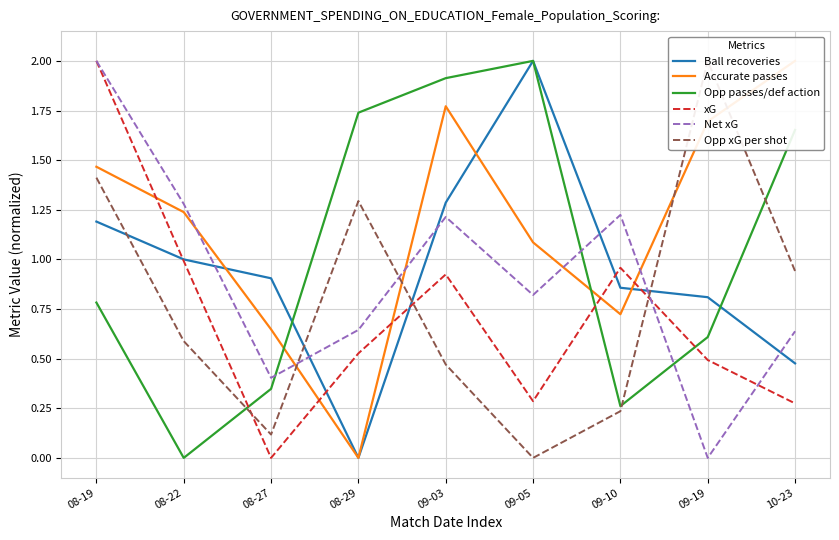

Reading right to left, transcribe all the data shown in this chart.

Ball recoveries: 0.5	0.8	0.9	2.0	1.3	0.0	0.9	1.0	1.2
Accurate passes: 2.0	1.7	0.7	1.1	1.8	0.0	0.6	1.2	1.5
Opp passes/def action: 1.7	0.6	0.3	2.0	1.9	1.7	0.3	0.0	0.8
xG: 0.3	0.5	1.0	0.3	0.9	0.5	0.0	1.0	2.0
Net xG: 0.6	0.0	1.2	0.8	1.2	0.6	0.4	1.3	2.0
Opp xG per shot: 0.9	2.0	0.2	0.0	0.5	1.3	0.1	0.6	1.4